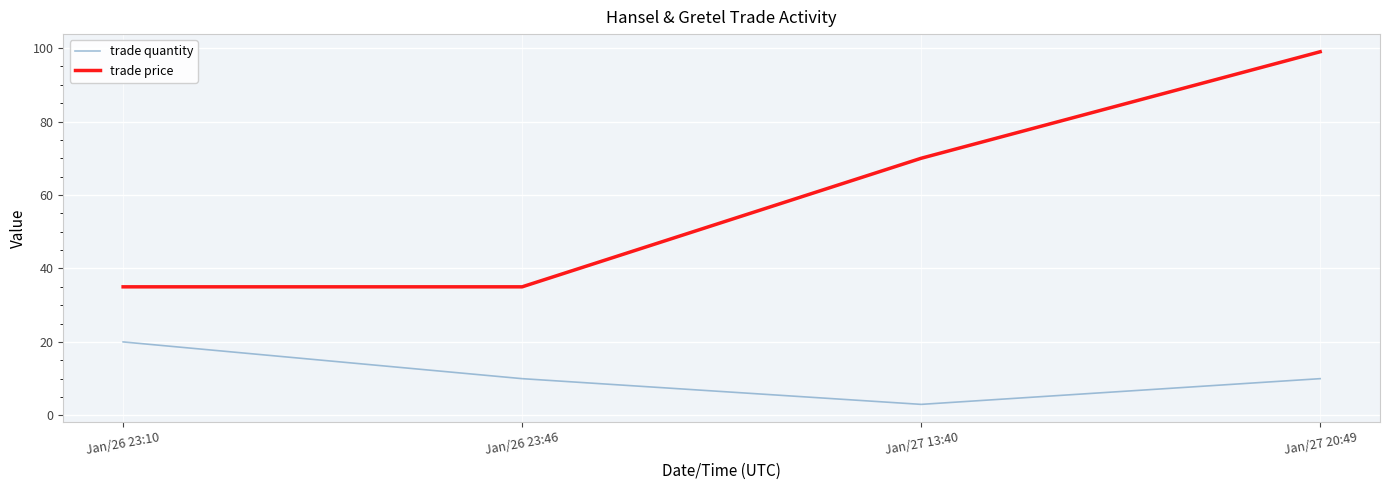

Rank the series by their average value, from lowest to highest.

trade quantity, trade price